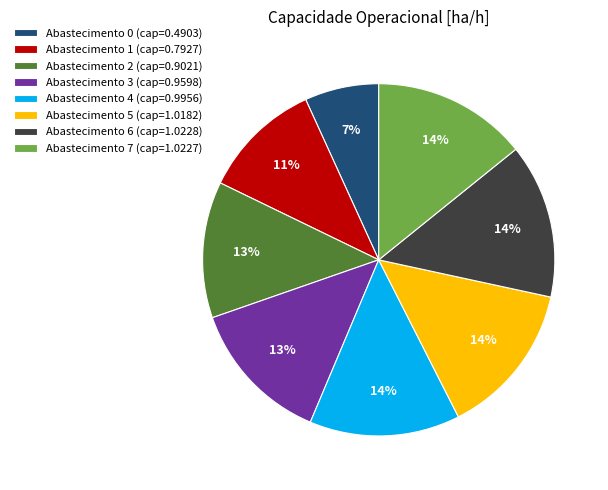

Is there any slice that represents more than half of the pie?

No